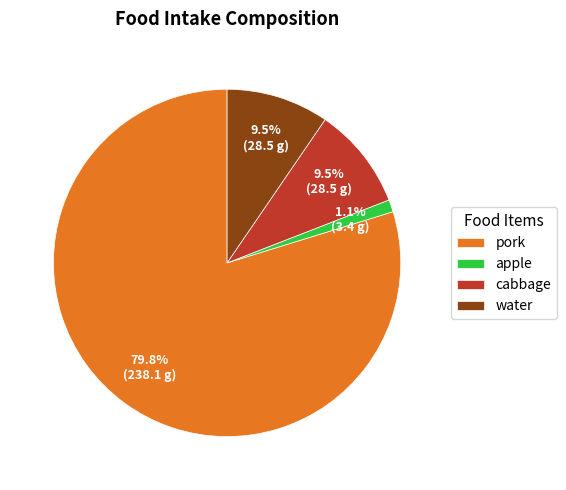

True or false: pork accounts for 69% of the total.

False